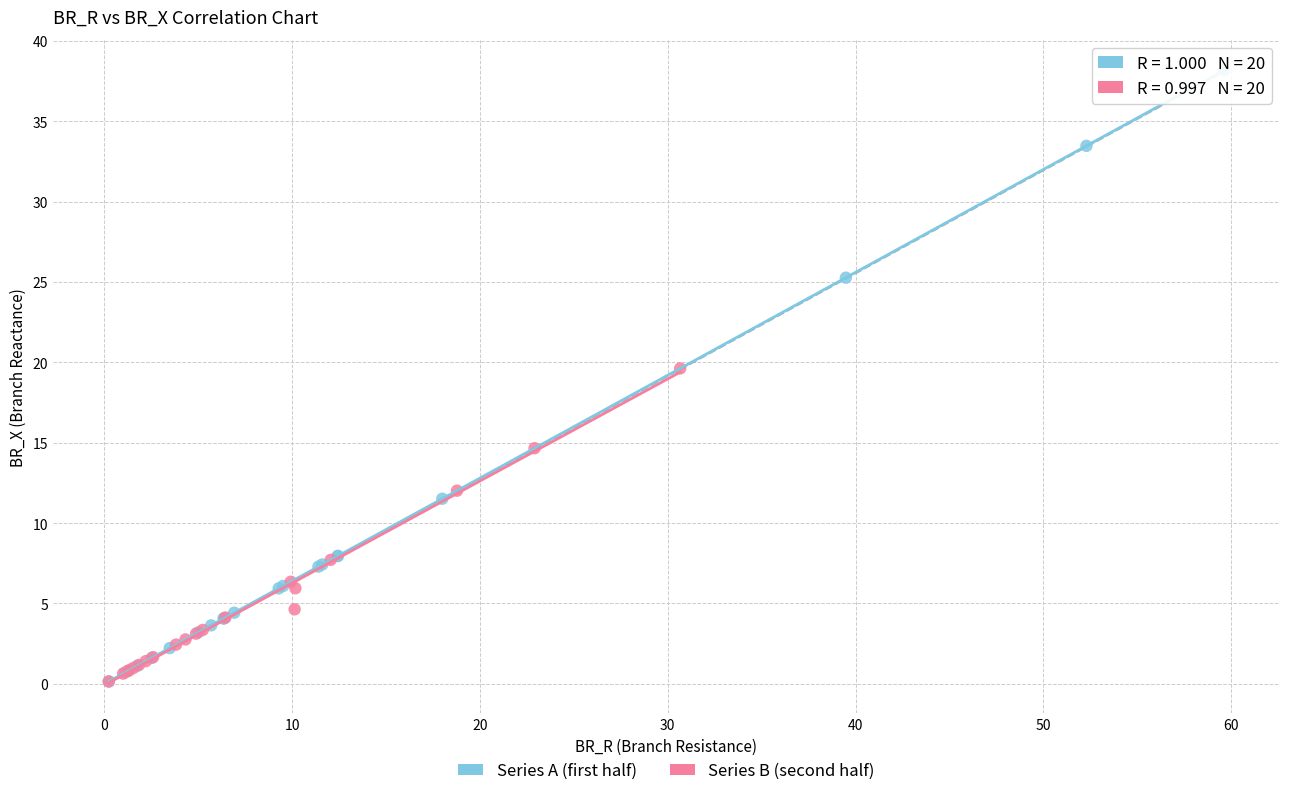

What are all the series names shown in the legend?

Series A (first half), Series B (second half)